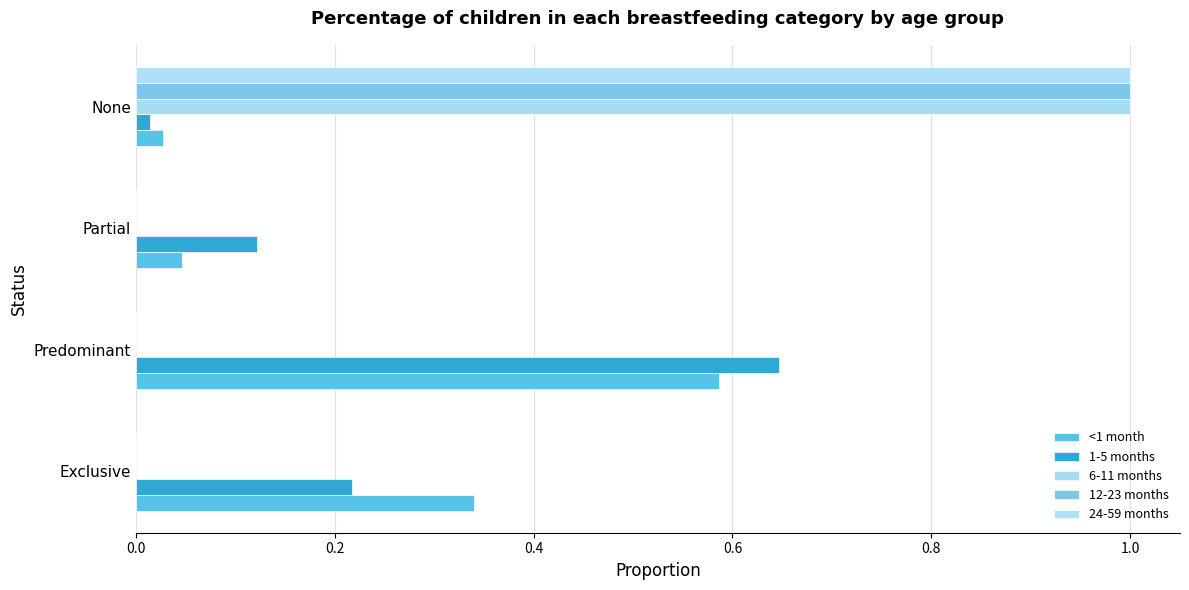

At how many categories does at least one series exceed 0?

4